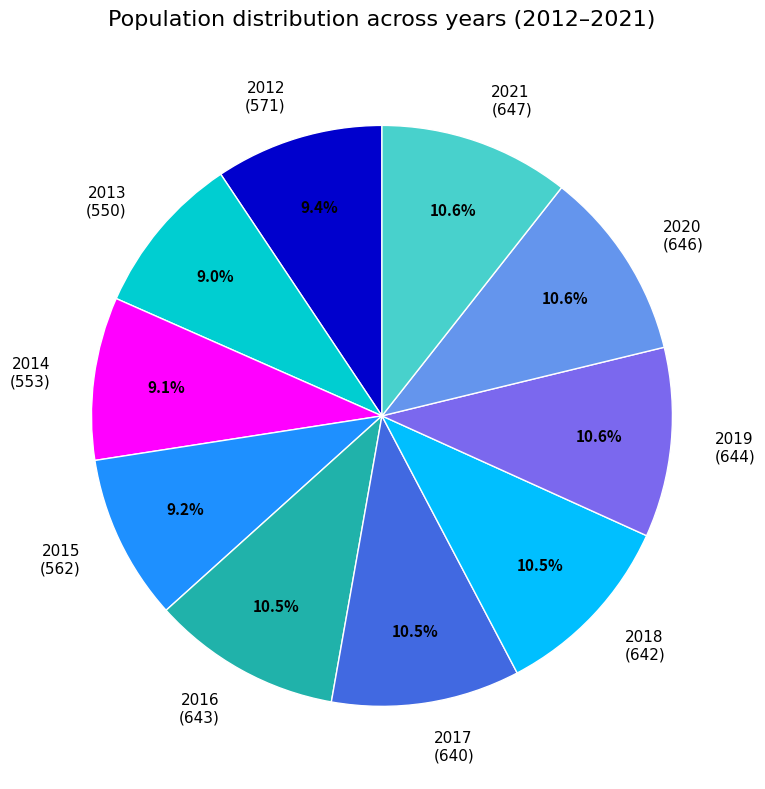

True or false: 2016 accounts for 19% of the total.

False